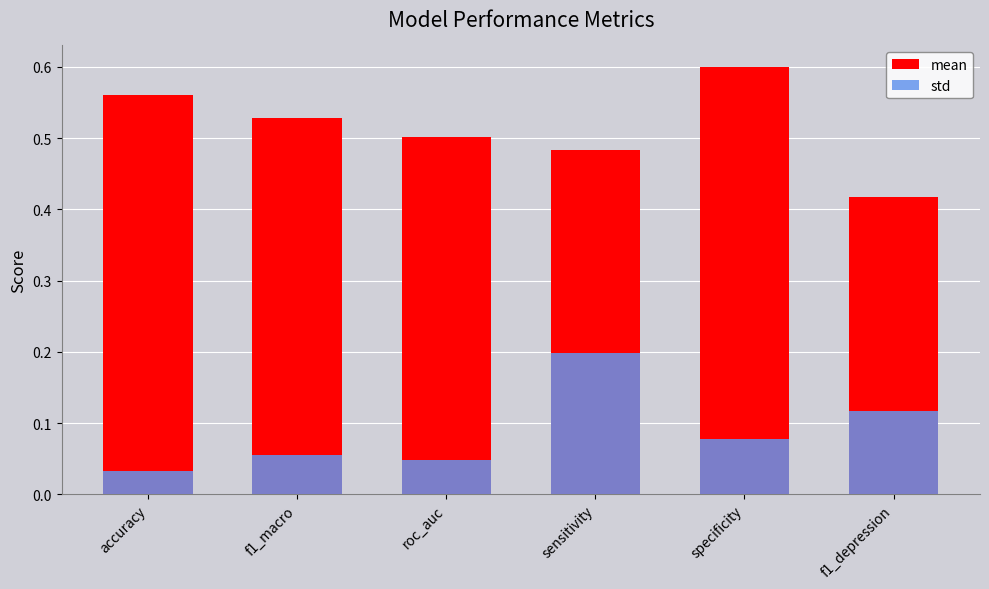

What are all the series names shown in the legend?

mean, std